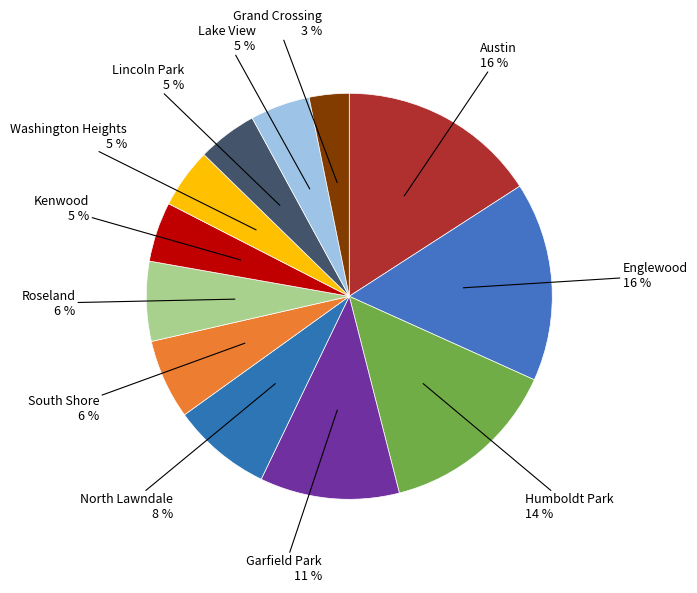

What is the largest slice in the pie chart?

Austin